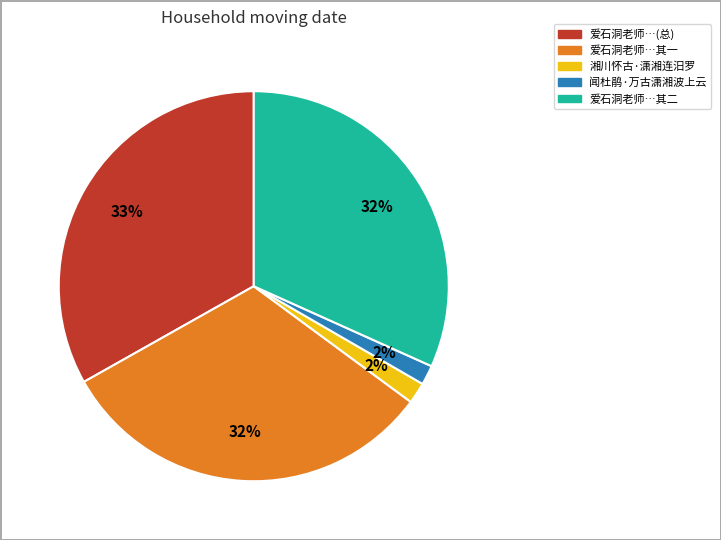

How many segments does this pie chart have?

5